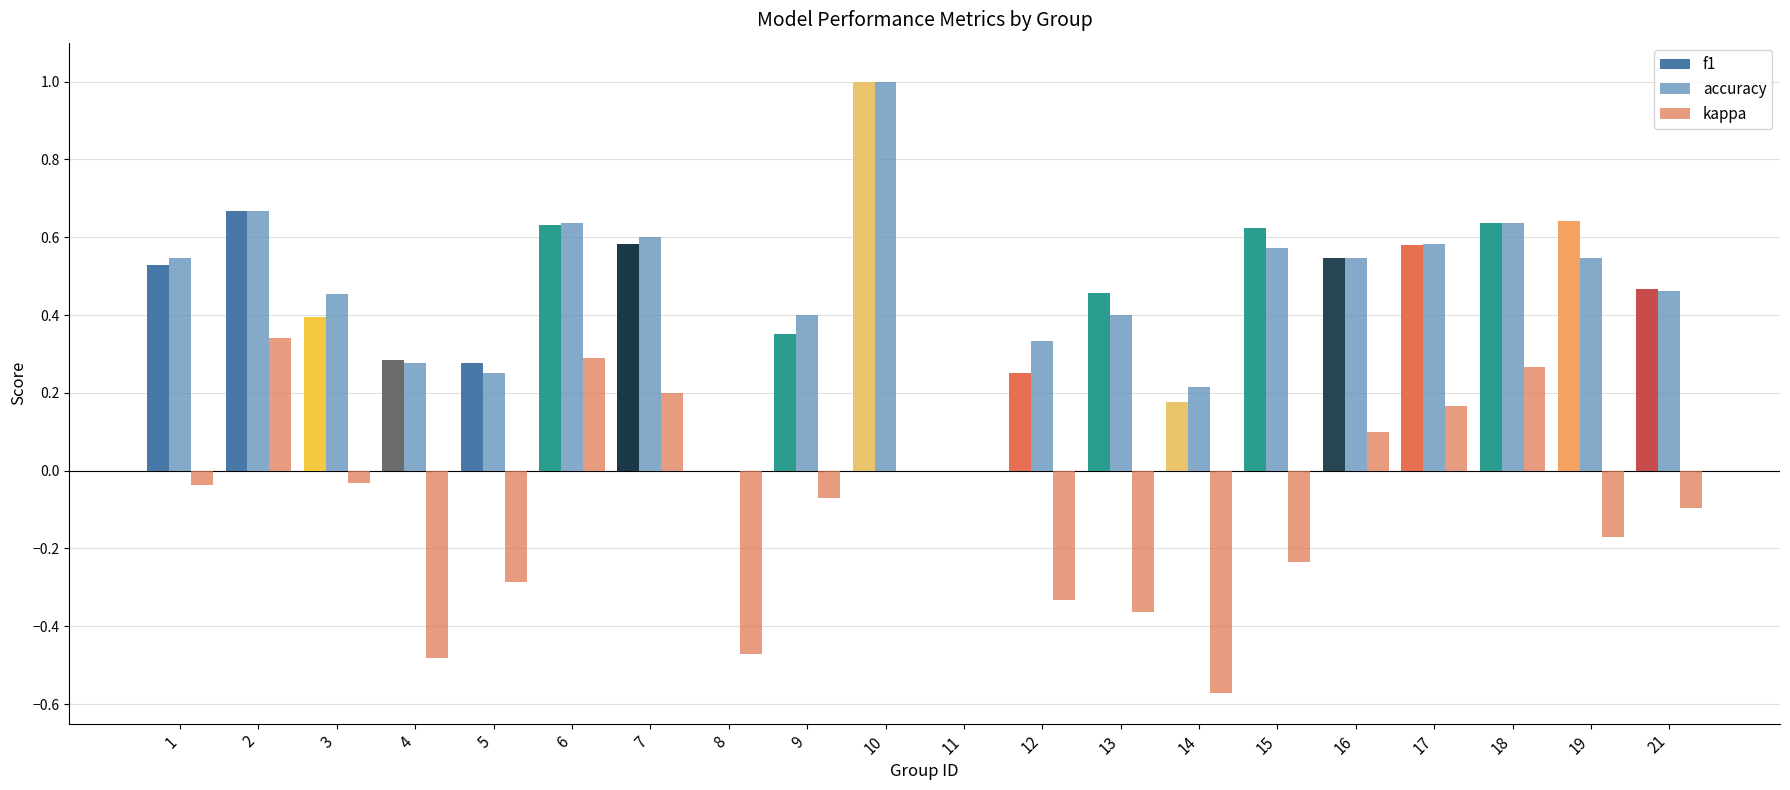

How many series are shown in this chart?

3